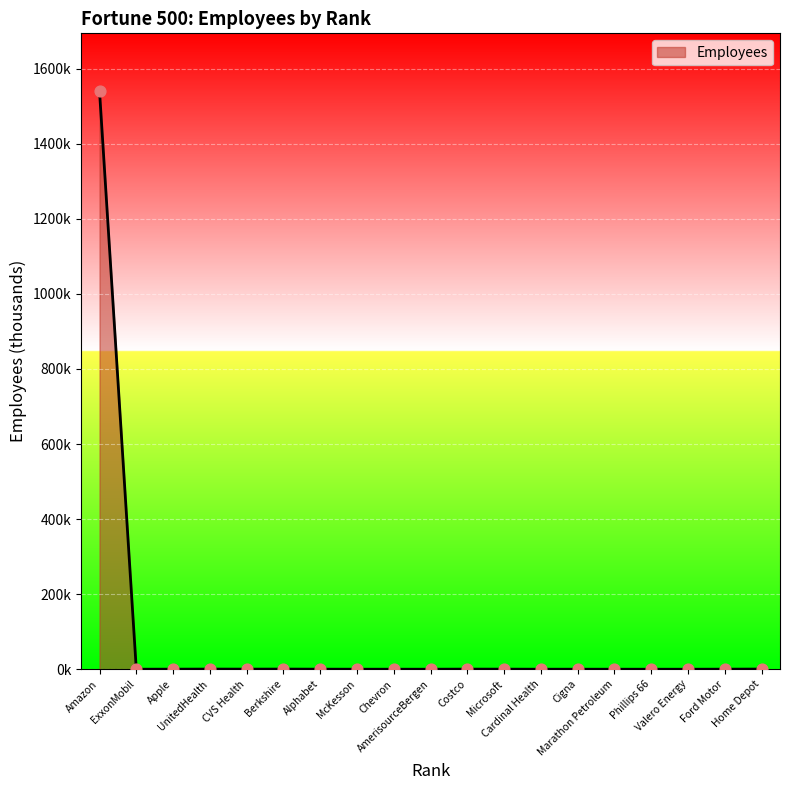

What is the change in value from AmerisourceBergen to Home Depot?

+0.4